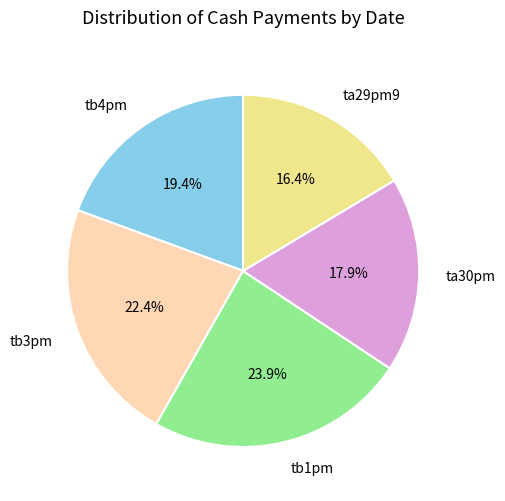

What percentage do ta29pm9 and tb1pm together represent?

40.3%